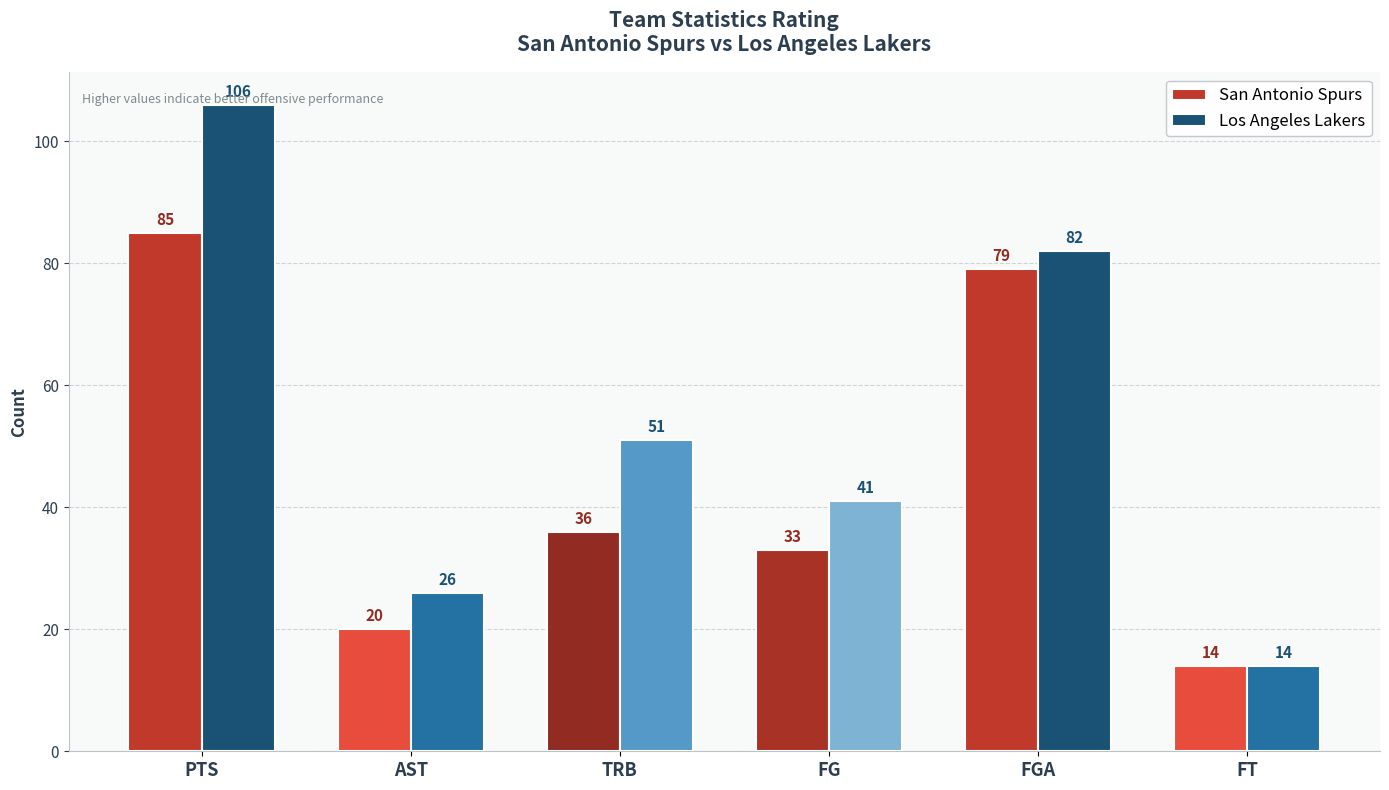

At which category is the sum across all series the highest?

PTS